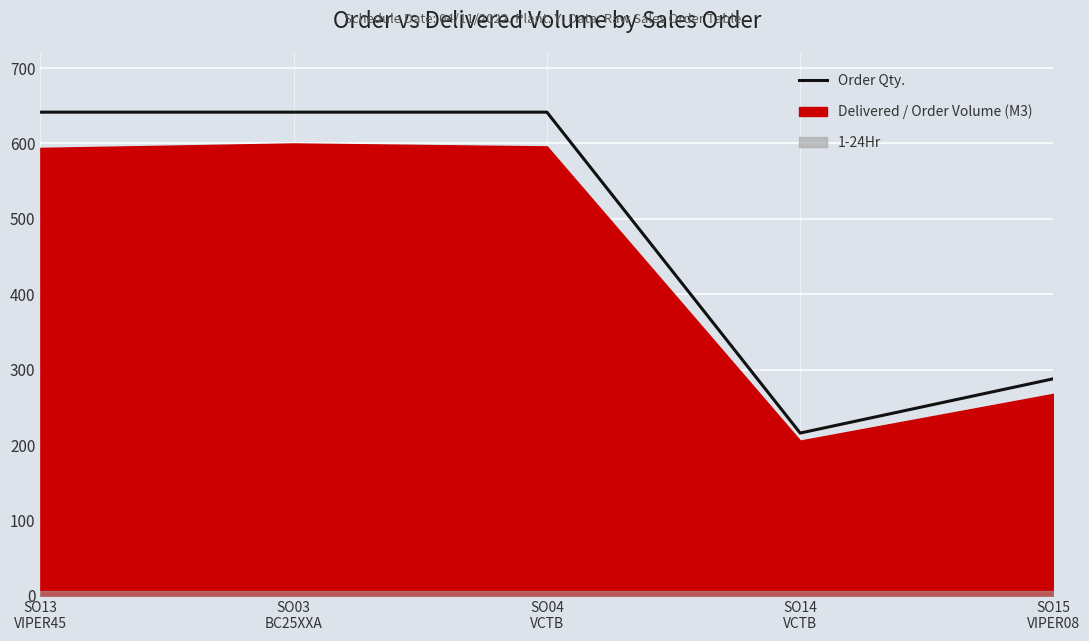

What is the sum of all values?

2428.6